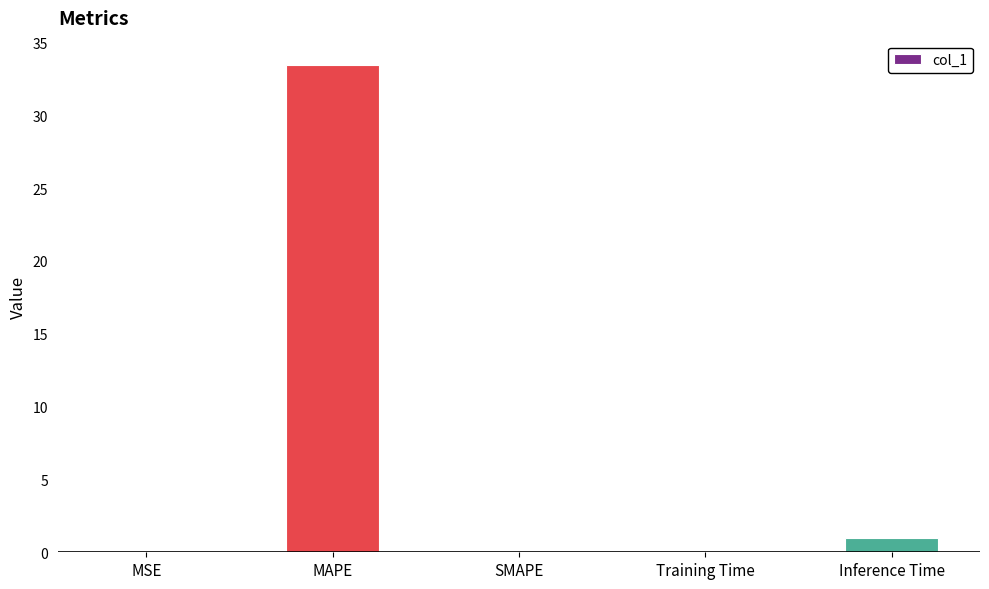

What is the maximum value shown in the chart?

33.4